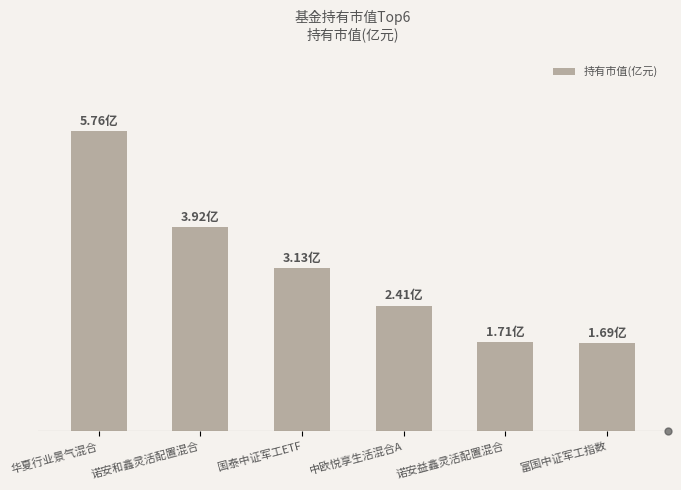

Is it true that the value at 中欧悦享生活混合A is 0.8?

False